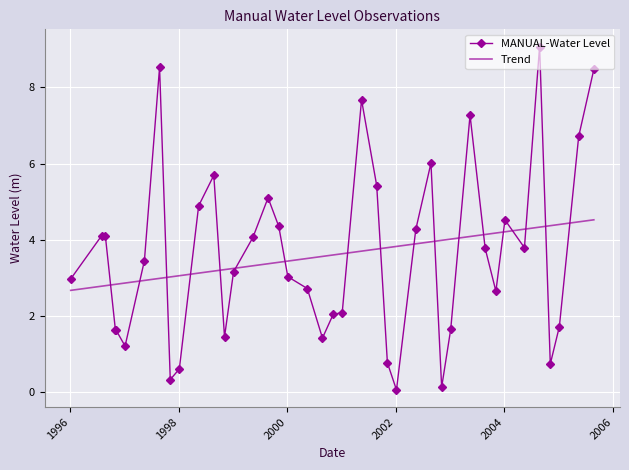

True or false: MANUAL-Water Level has more than 0 points higher than both neighbors.

True